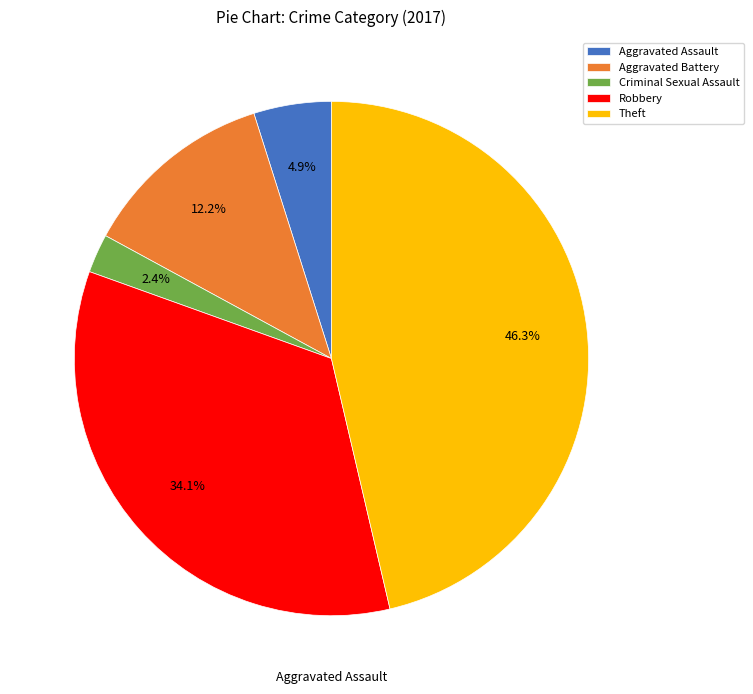

Which has a higher value, Criminal Sexual Assault or Aggravated Assault?

Aggravated Assault